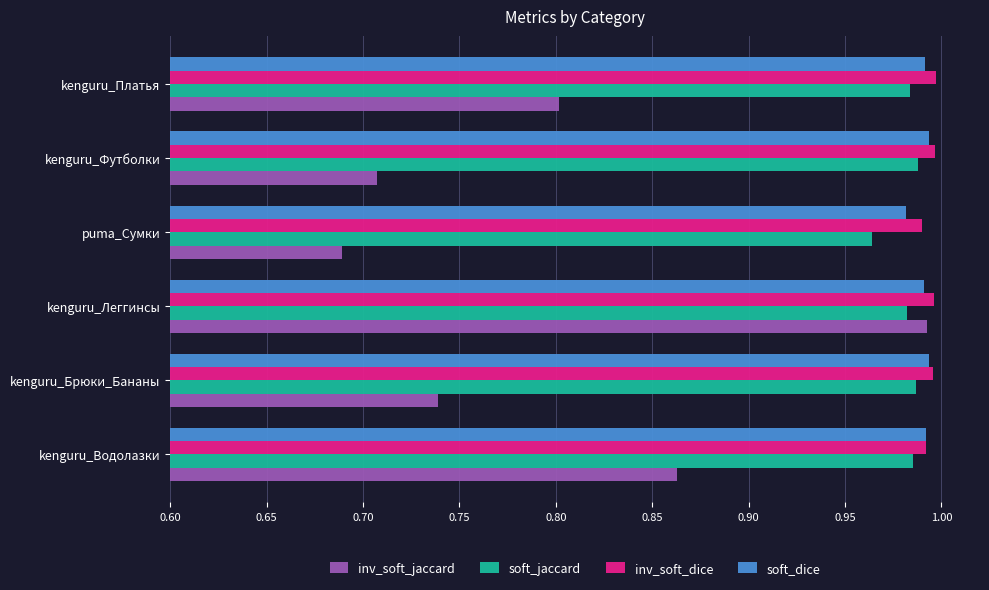

What is the sum of all soft_dice values?

5.9